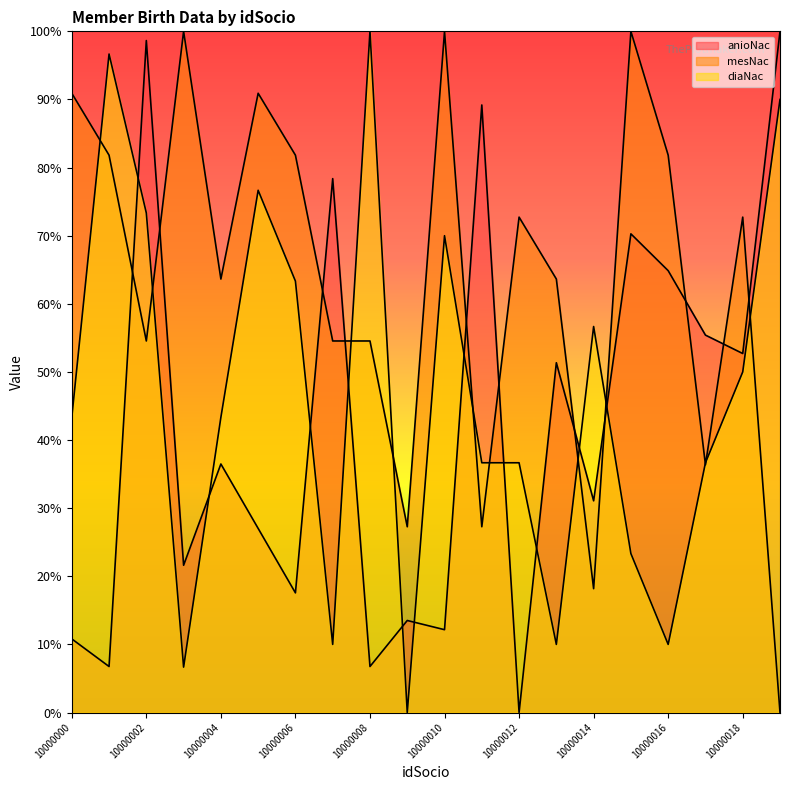

At which label does diaNac reach its minimum?

10000009